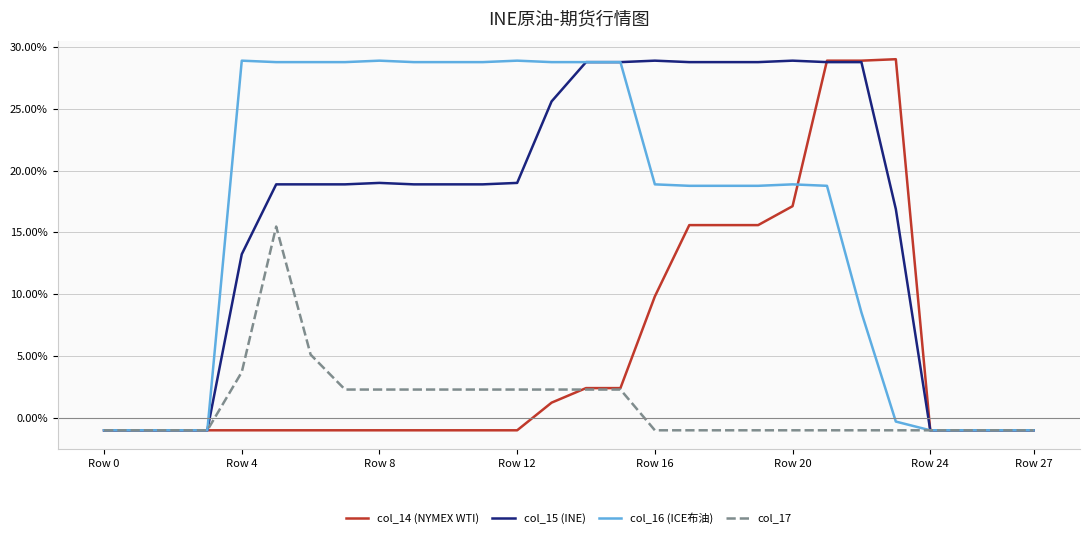

What is the maximum value shown in the chart?

29.0